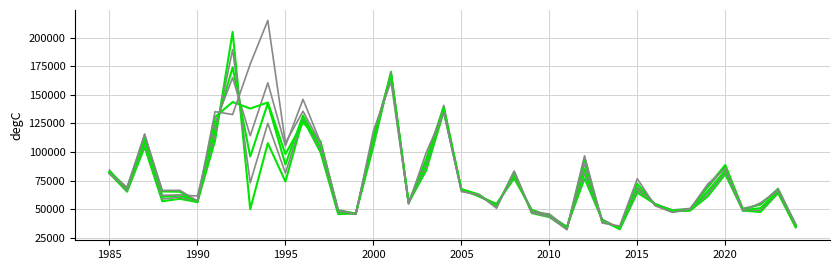

How many lines are shown in the chart?

6